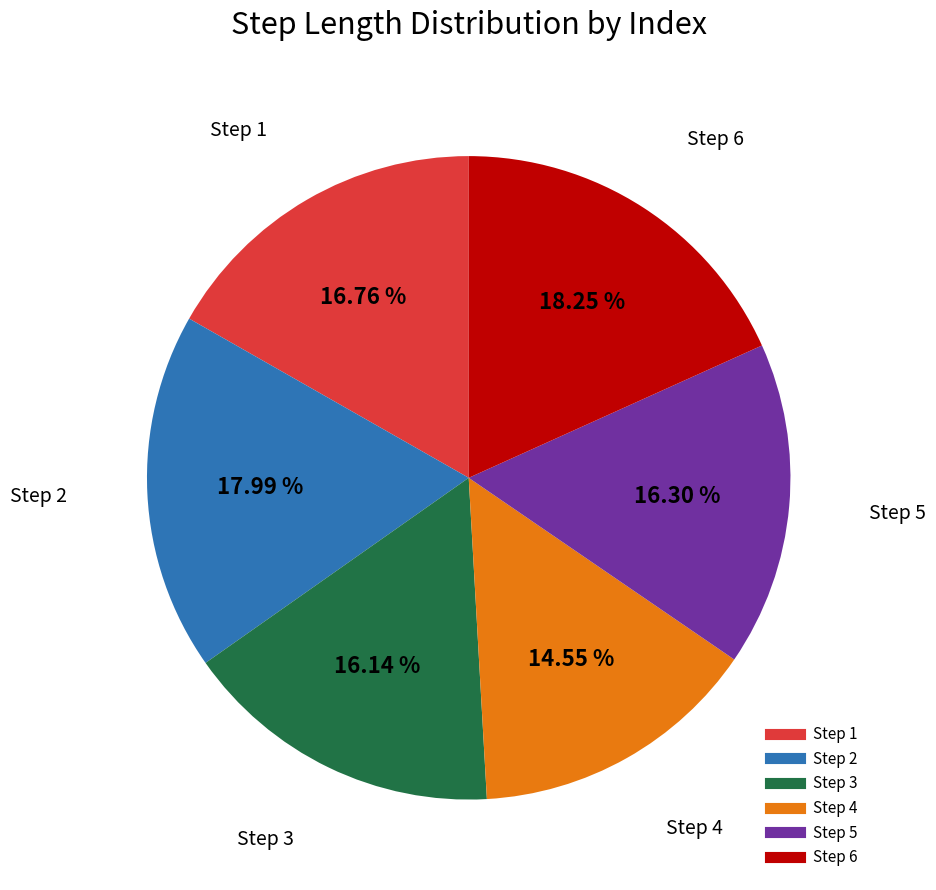

Is there any slice that represents more than half of the pie?

No